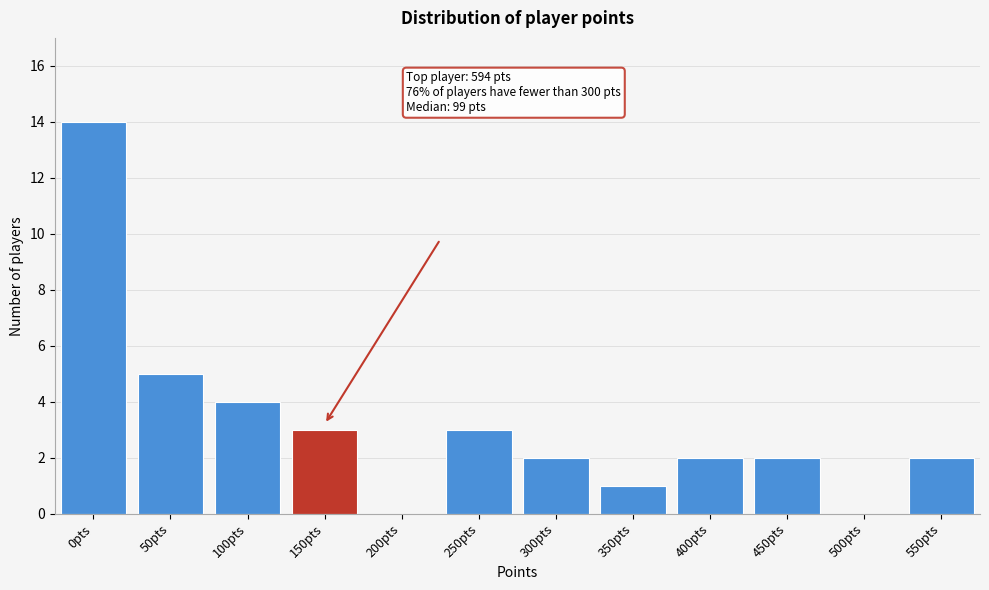

Reading left to right, extract all data points from this chart.

0pts=14	50pts=5	100pts=4	150pts=3	200pts=0	250pts=3	300pts=2	350pts=1	400pts=2	450pts=2	500pts=0	550pts=2